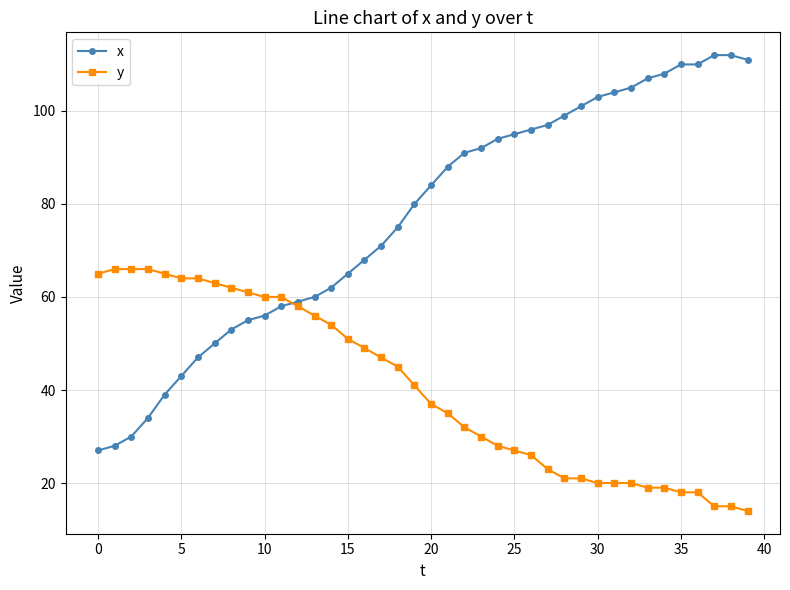

Reading left to right, transcribe all the data shown in this chart.

x: 27	28	30	34	39	43	47	50	53	55	56	58	59	60	62	65	68	71	75	80	84	88	91	92	94	95	96	97	99	101	103	104	105	107	108	110	110	112	112	111
y: 65	66	66	66	65	64	64	63	62	61	60	60	58	56	54	51	49	47	45	41	37	35	32	30	28	27	26	23	21	21	20	20	20	19	19	18	18	15	15	14